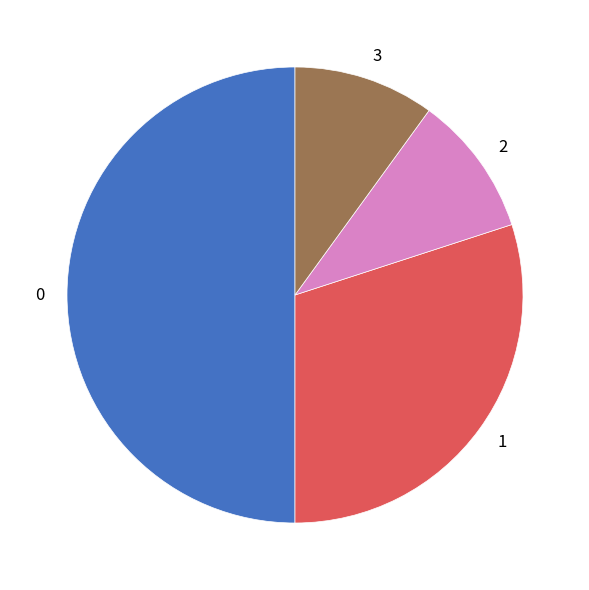

What is the ratio of the value at 0 to the value at 1?

1.7